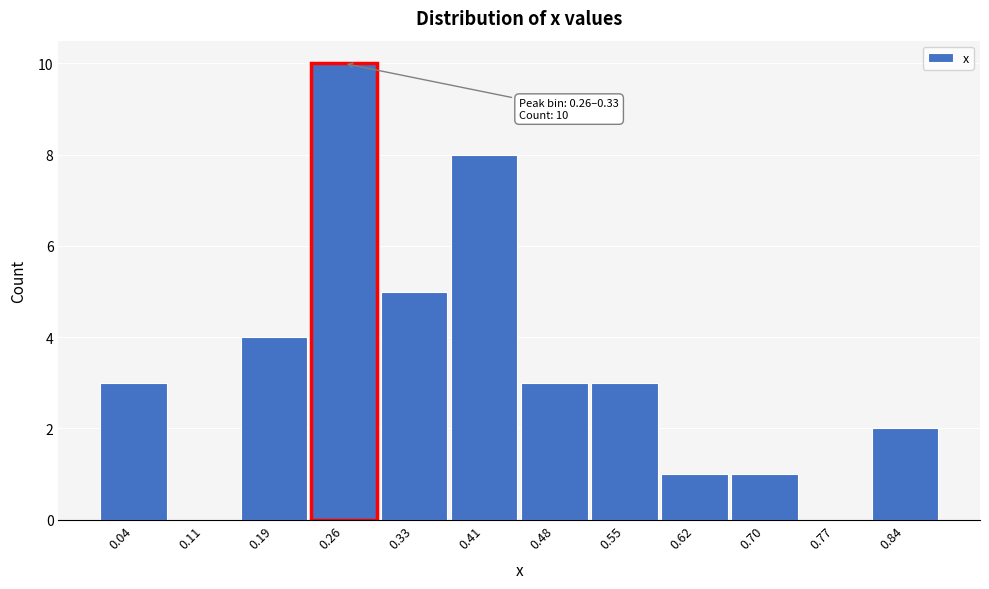

Reading left to right, transcribe all the data shown in this chart.

0.04=3	0.11=0	0.19=4	0.26=10	0.33=5	0.41=8	0.48=3	0.55=3	0.62=1	0.70=1	0.77=0	0.84=2